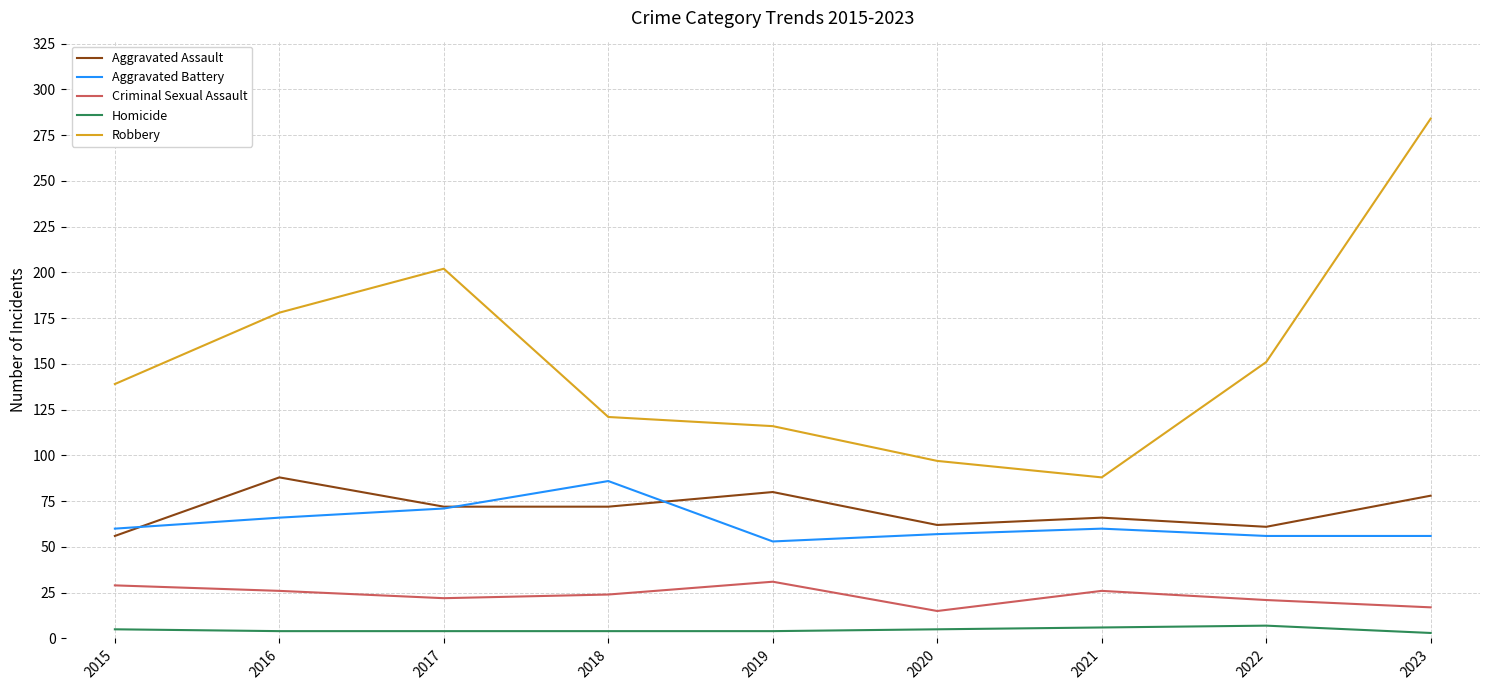

True or false: Aggravated Assault and Criminal Sexual Assault cross at least once.

False